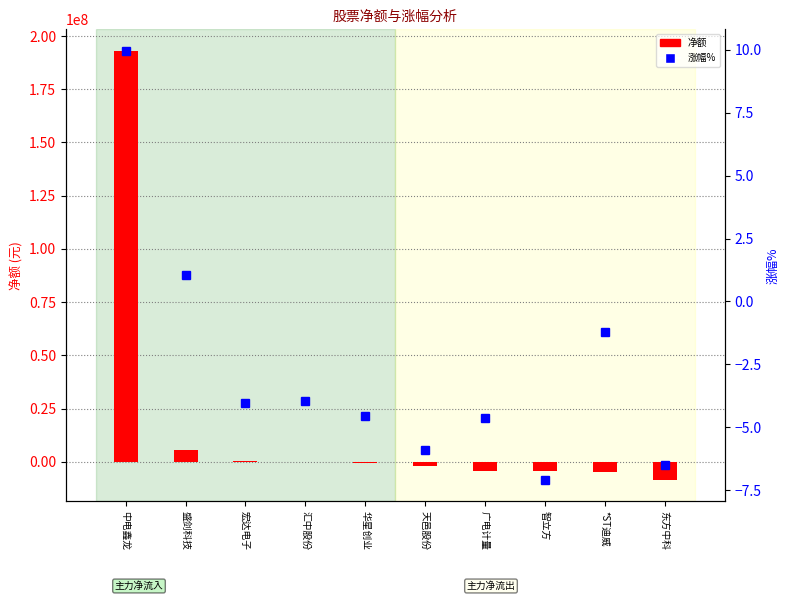

What is the minimum value shown in the chart?

-8422790.0